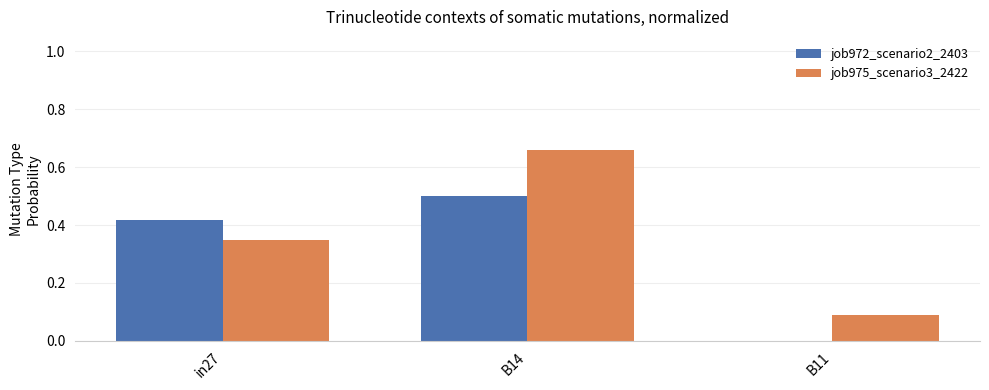

Which series changed the most between in27 and B11?

job972_scenario2_2403